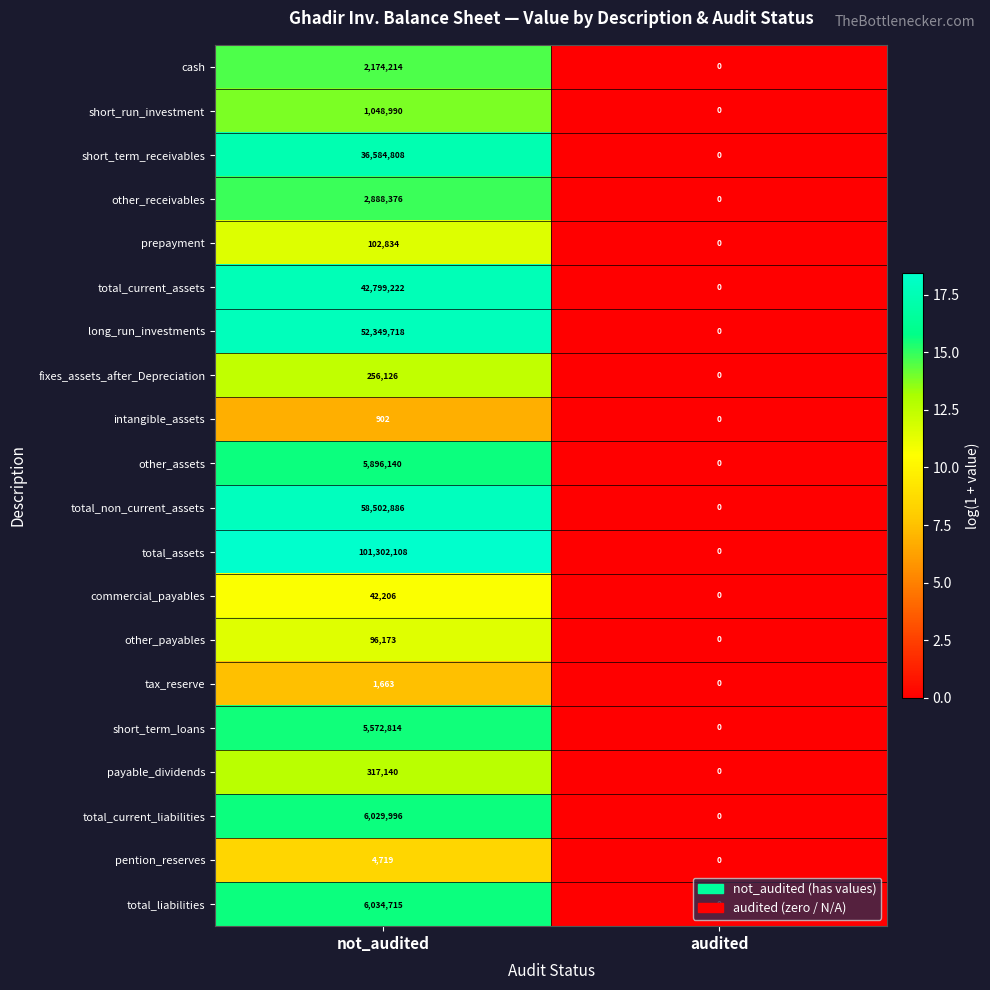

How many categories are shown in the chart?

2